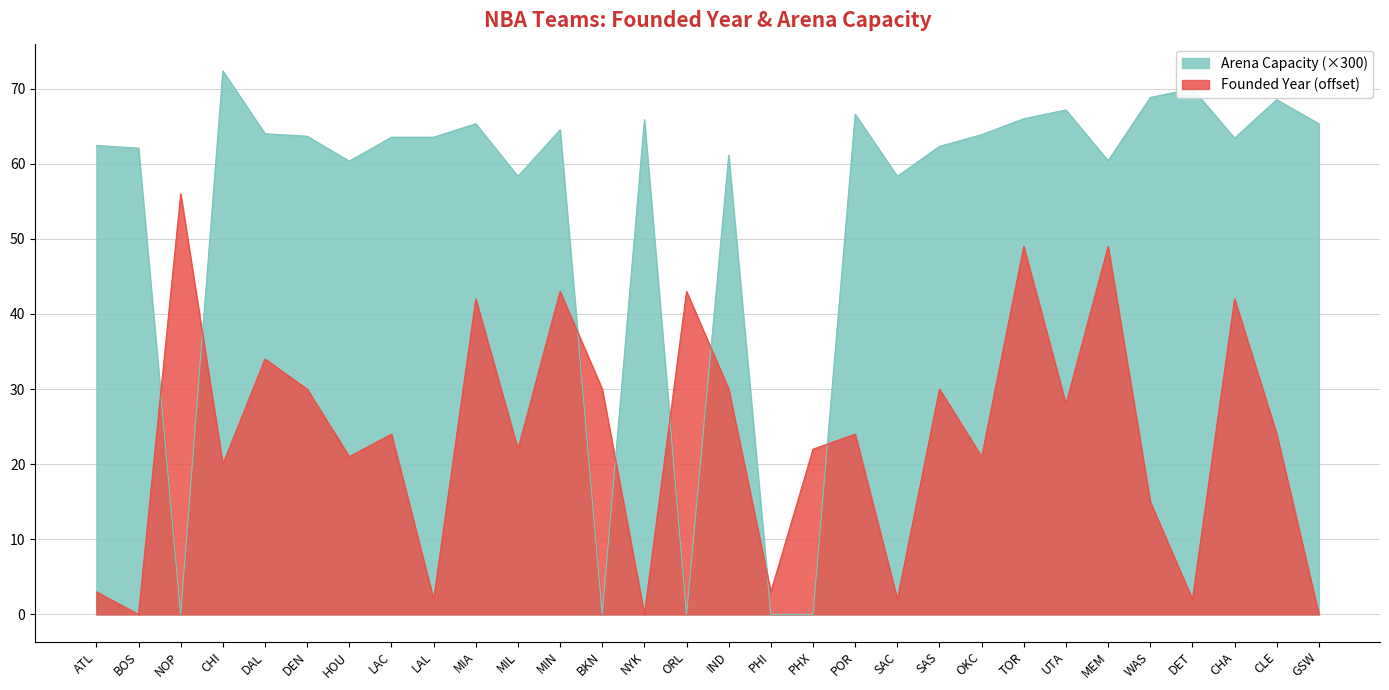

Which series has the widest spread of values?

Arena Capacity (×300)